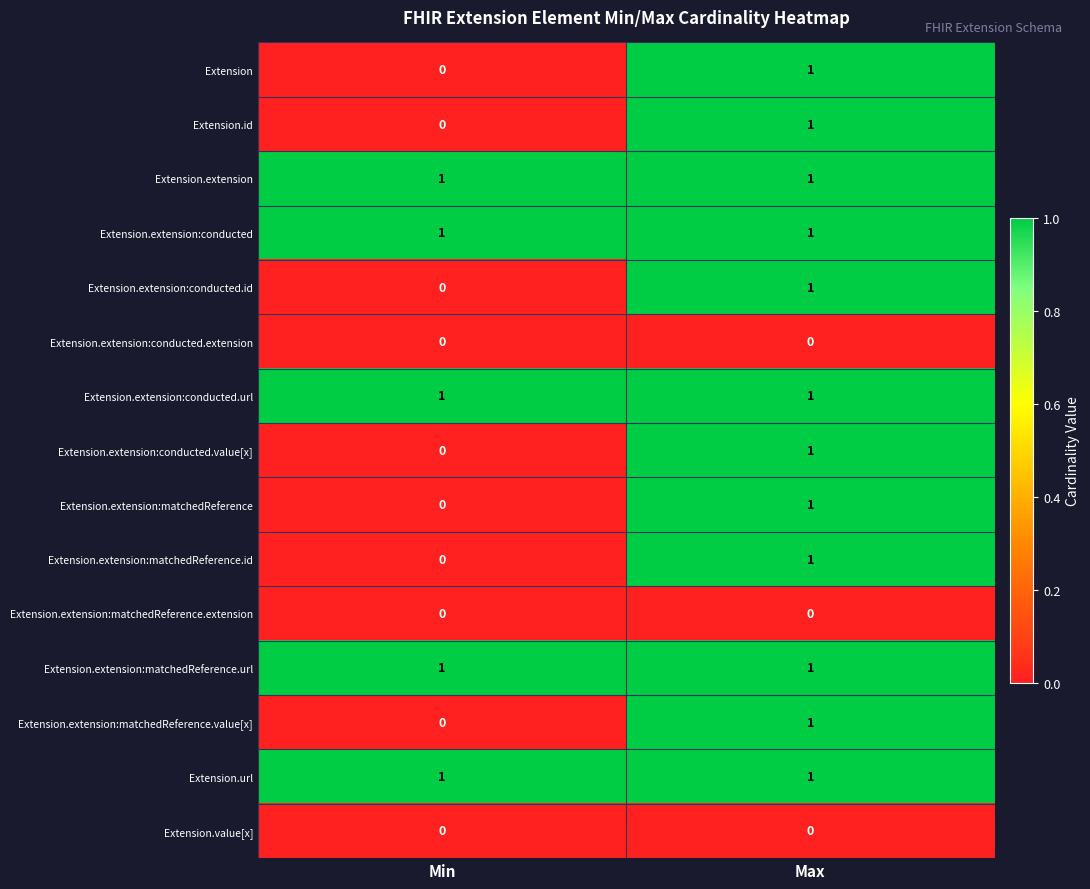

Is the value of Extension.extension:conducted.value[x] at Min greater than the value of Extension.extension:matchedReference at Max?

No